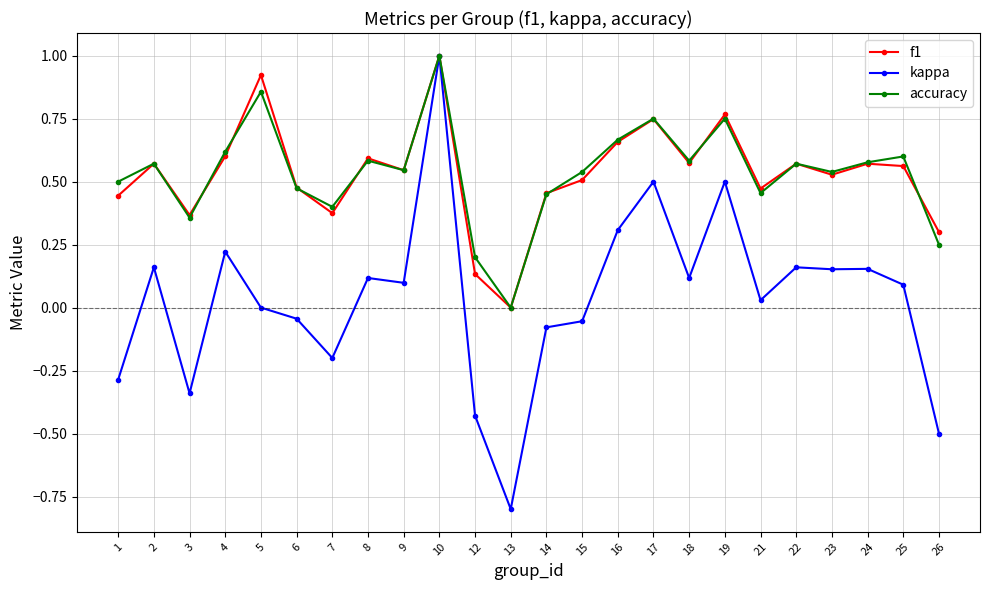

Which series changed the most between 16 and 23?

kappa